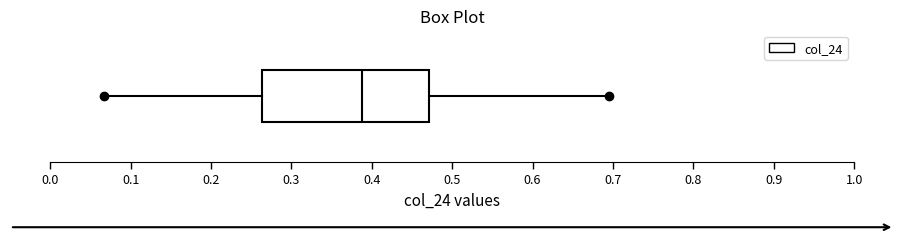

Transcribe this box plot: give where the median line is, the range the box spans, and where the two whiskers end, as read against the x-axis. The values are not printed on the chart, so give them approximately, as read against the axis.

median 0.39, box 0.26 to 0.47, whiskers 0.07 to 0.70